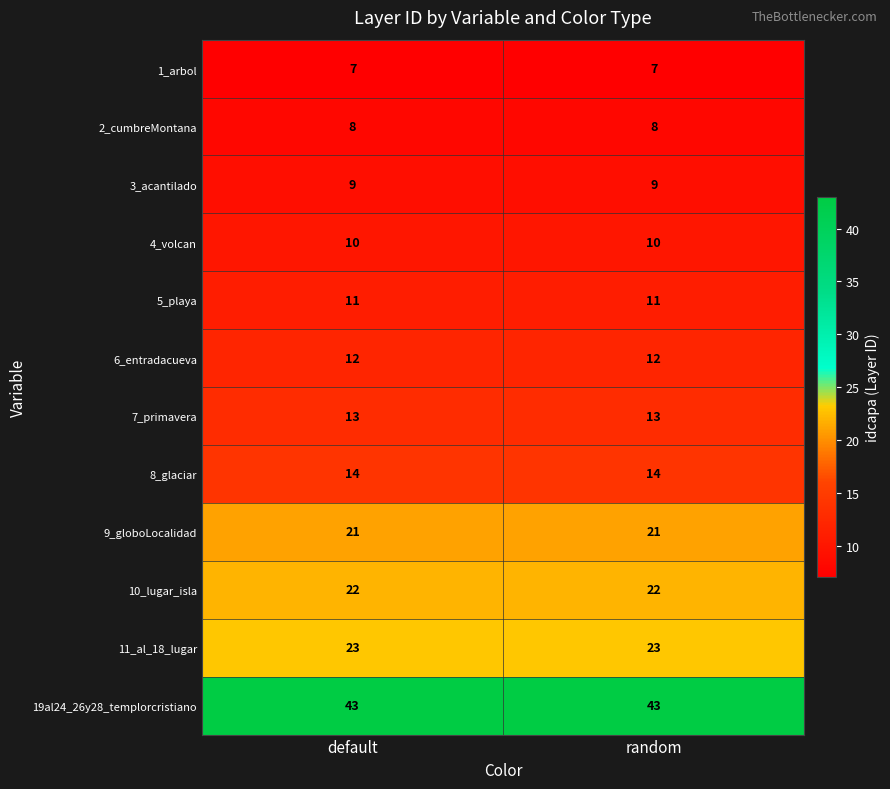

Reading right to left, extract all data points from this chart.

1_arbol: random=7	default=7
2_cumbreMontana: random=8	default=8
3_acantilado: random=9	default=9
4_volcan: random=10	default=10
5_playa: random=11	default=11
6_entradacueva: random=12	default=12
7_primavera: random=13	default=13
8_glaciar: random=14	default=14
9_globoLocalidad: random=21	default=21
10_lugar_isla: random=22	default=22
11_al_18_lugar: random=23	default=23
19al24_26y28_templorcristiano: random=43	default=43